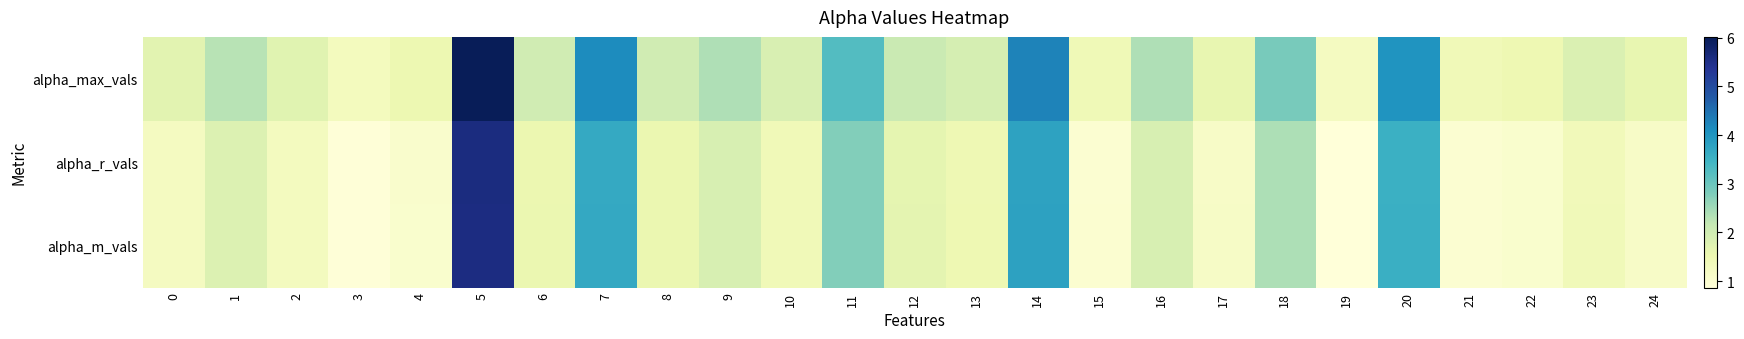

Which series has the widest spread of values?

alpha_max_vals